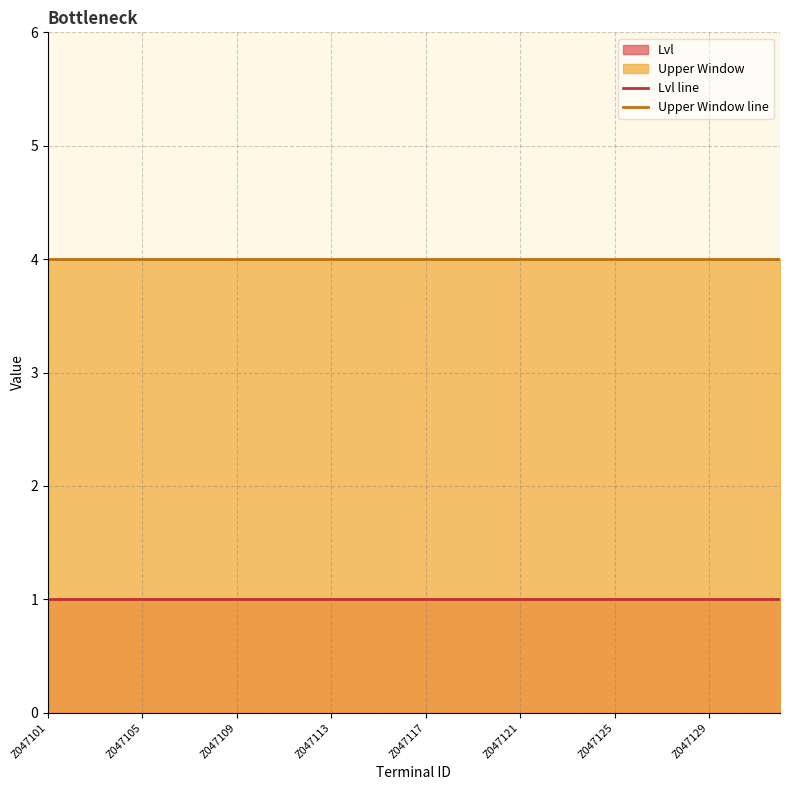

What is the maximum value for Lvl line?

1